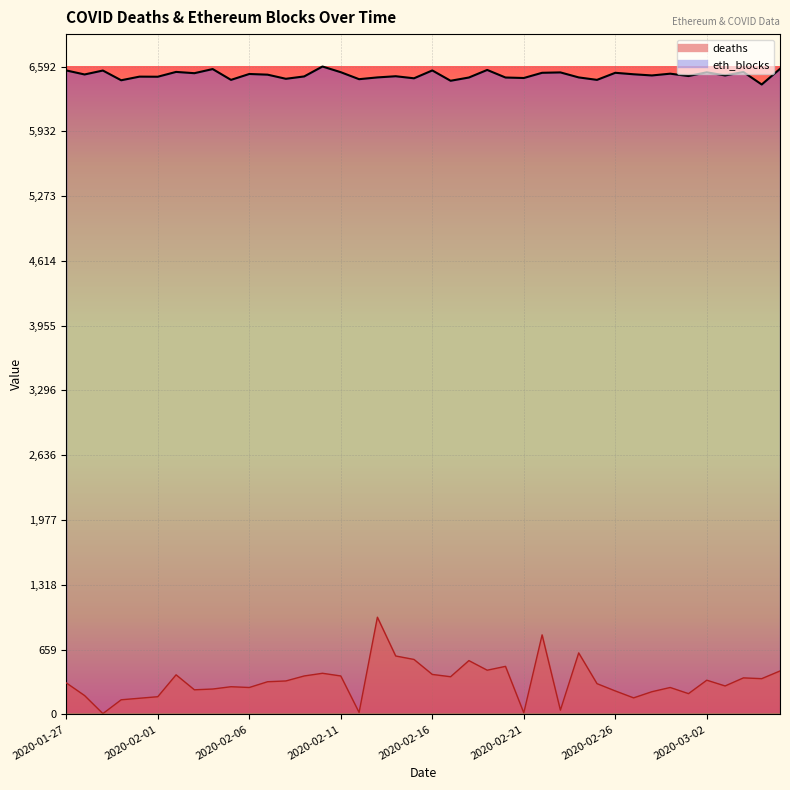

What is the difference between the maximum and minimum values in the eth_blocks series?

183.0